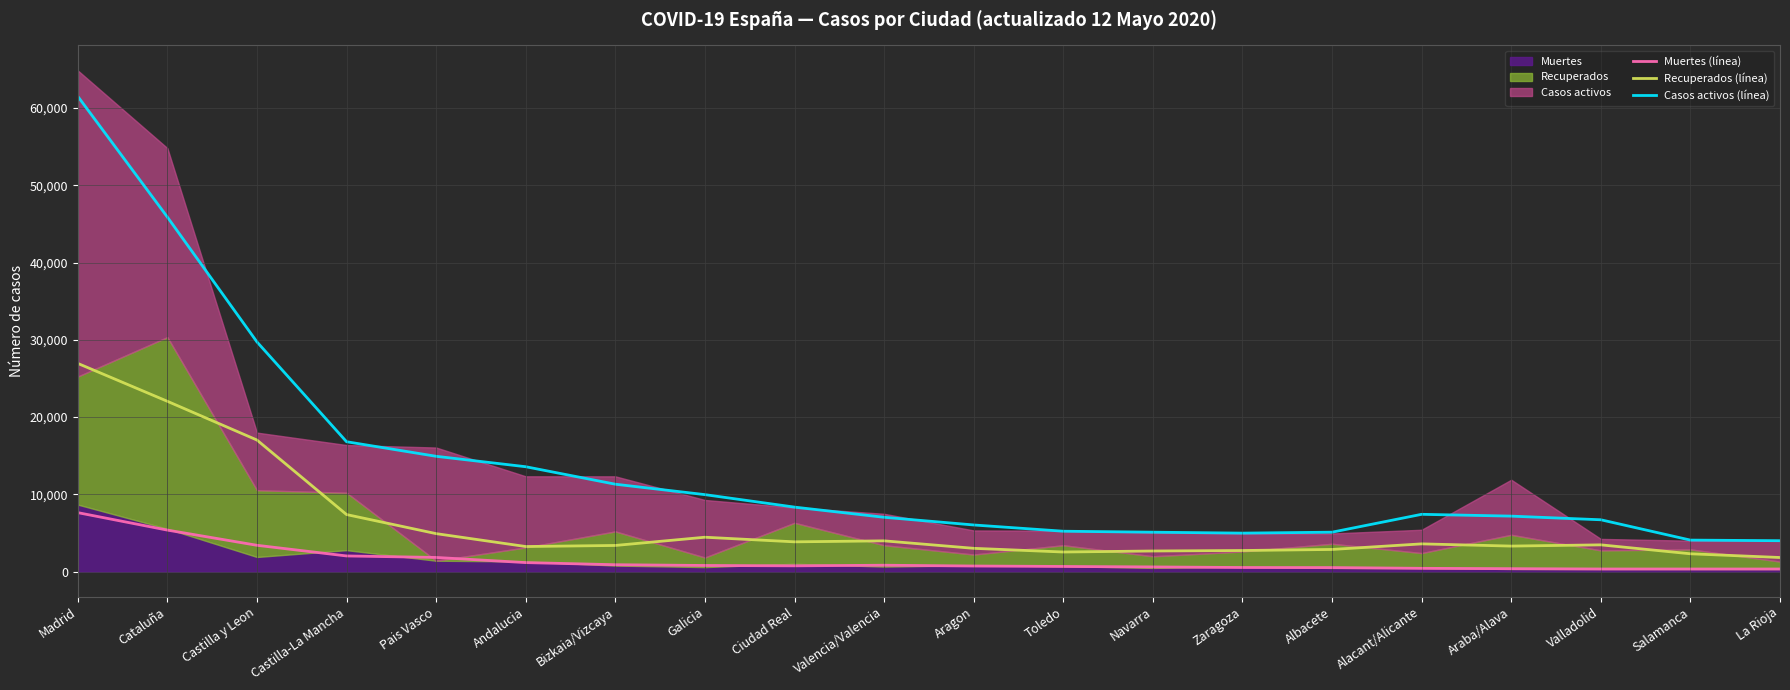

What is the maximum value shown in the chart?

61504.3